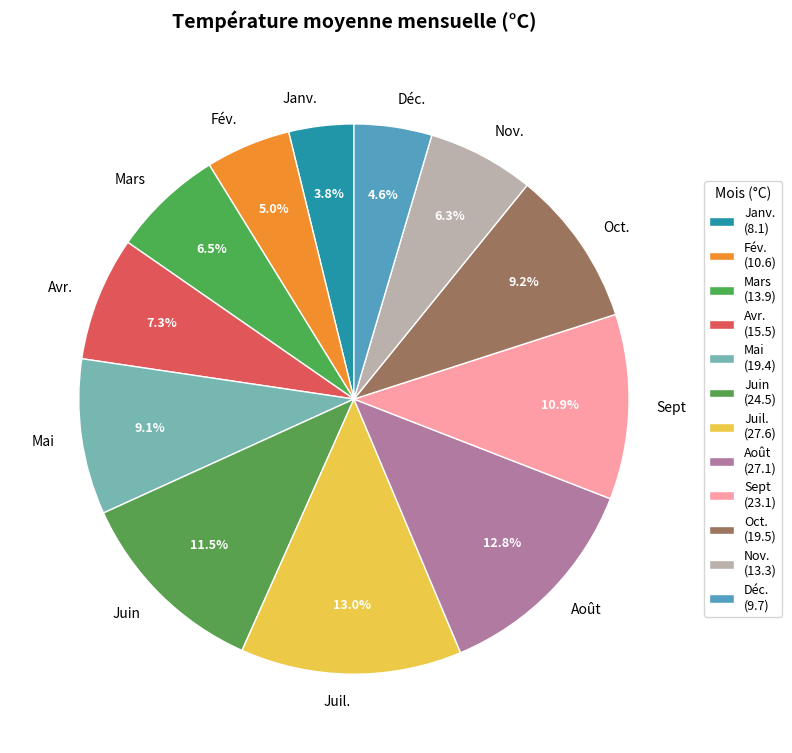

Which category has the smallest portion of the pie?

Janv.